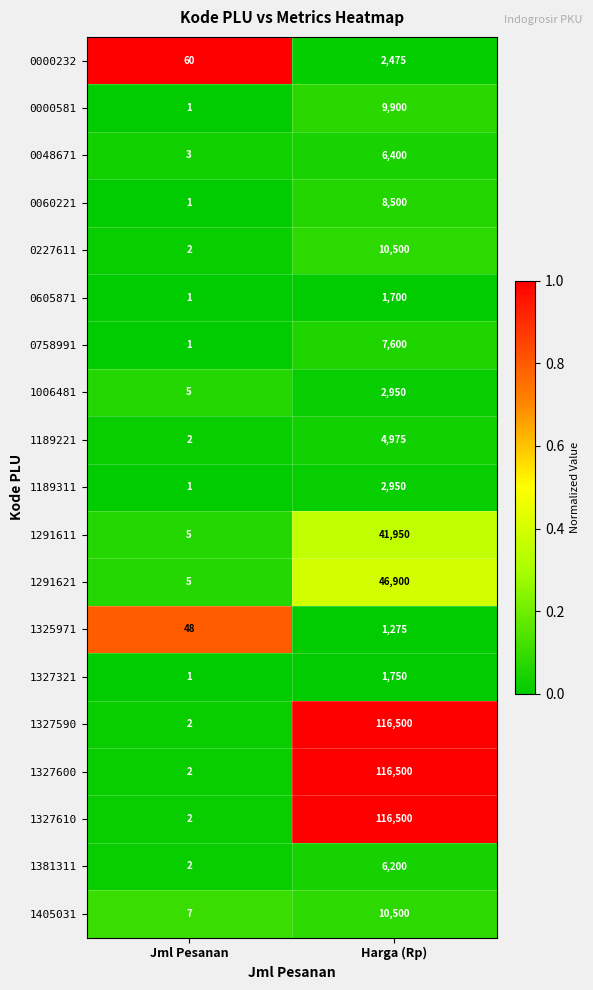

What is the average value of the 0048671 series?

3202